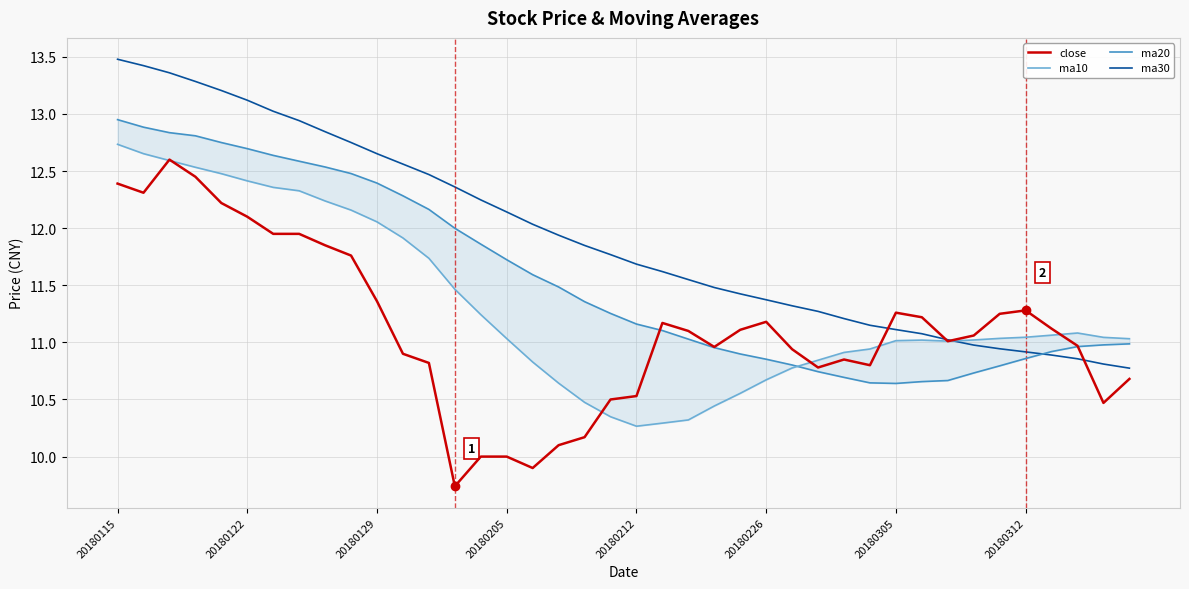

The value of close at 20180115 is 12.4. True or false?

True